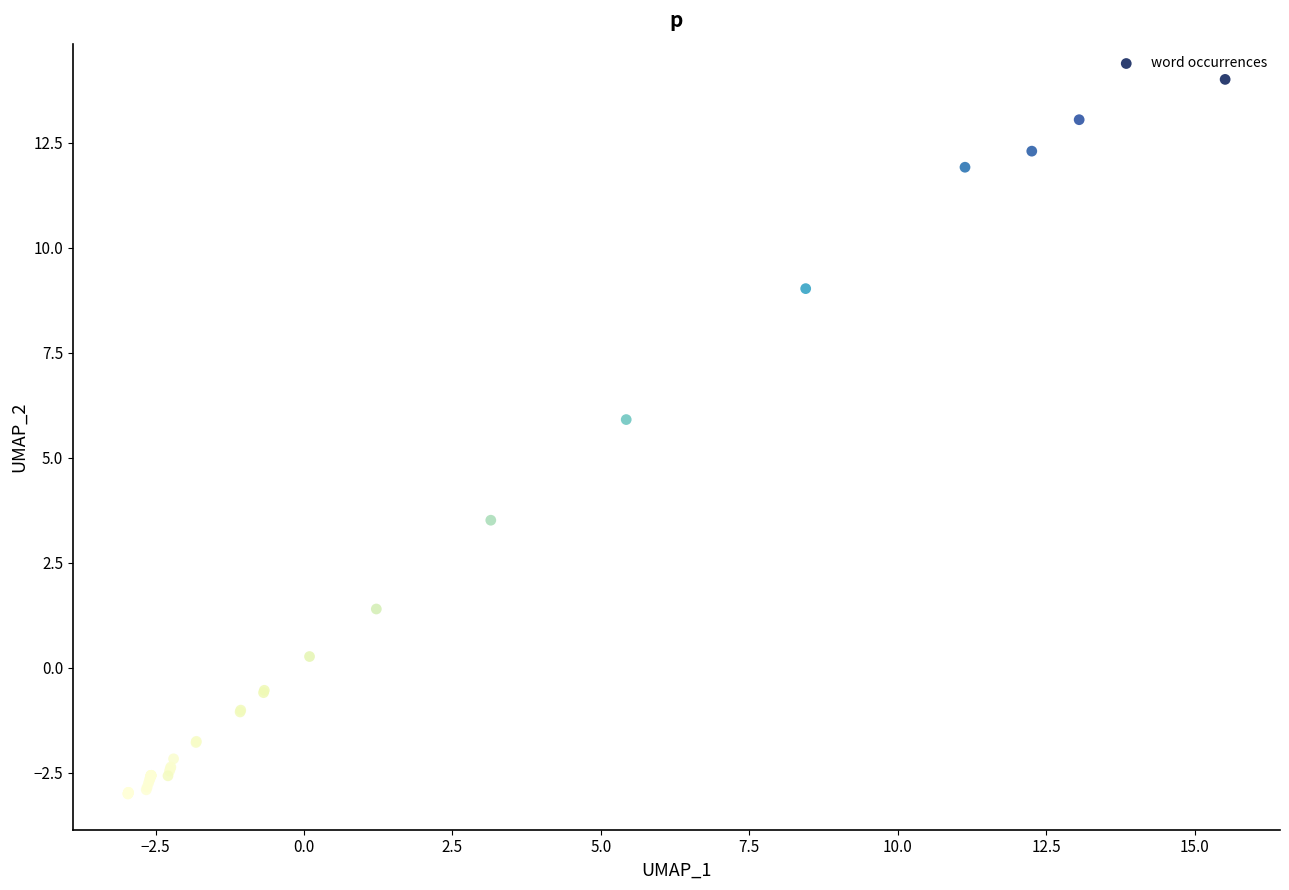

What Y value in the scatter plot is closest to 5?

5.9